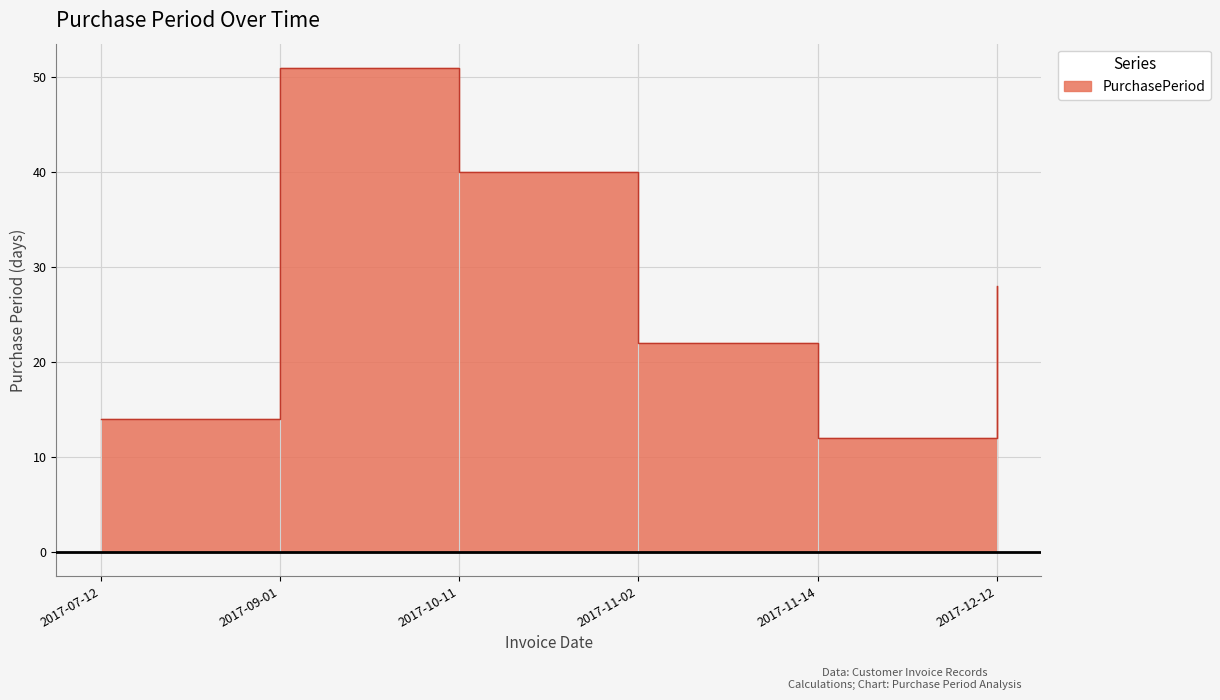

Reading left to right, list all the values displayed in this chart.

2017-07-12=14	2017-09-01=51	2017-10-11=40	2017-11-02=22	2017-11-14=12	2017-12-12=28